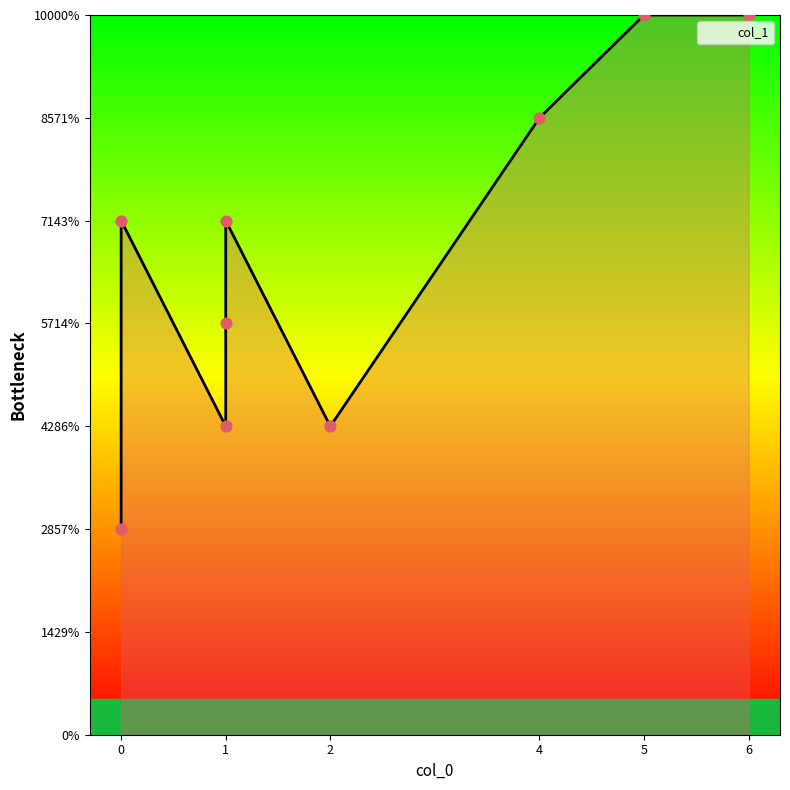

What is the ratio of the value at 1 to the value at 0?

1.0